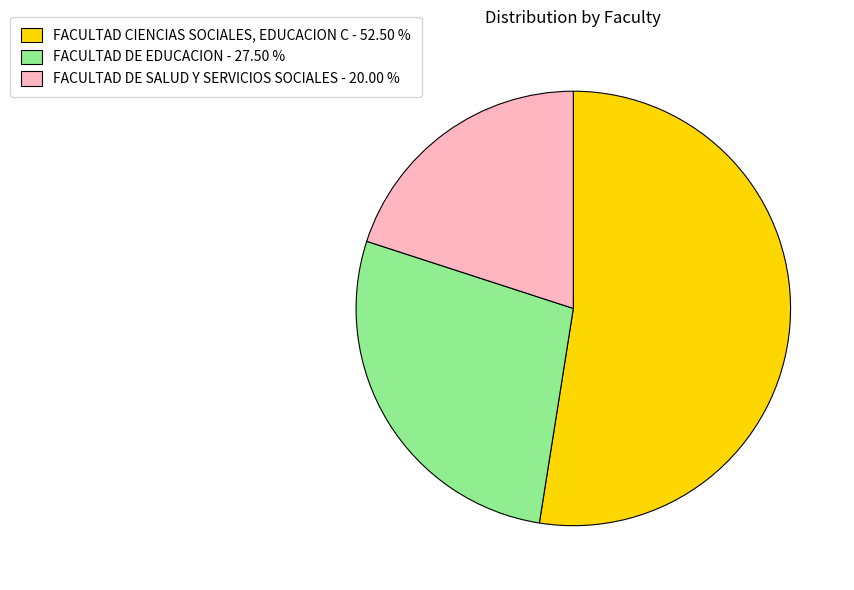

Does FACULTAD DE EDUCACION represent more than half of the total?

No